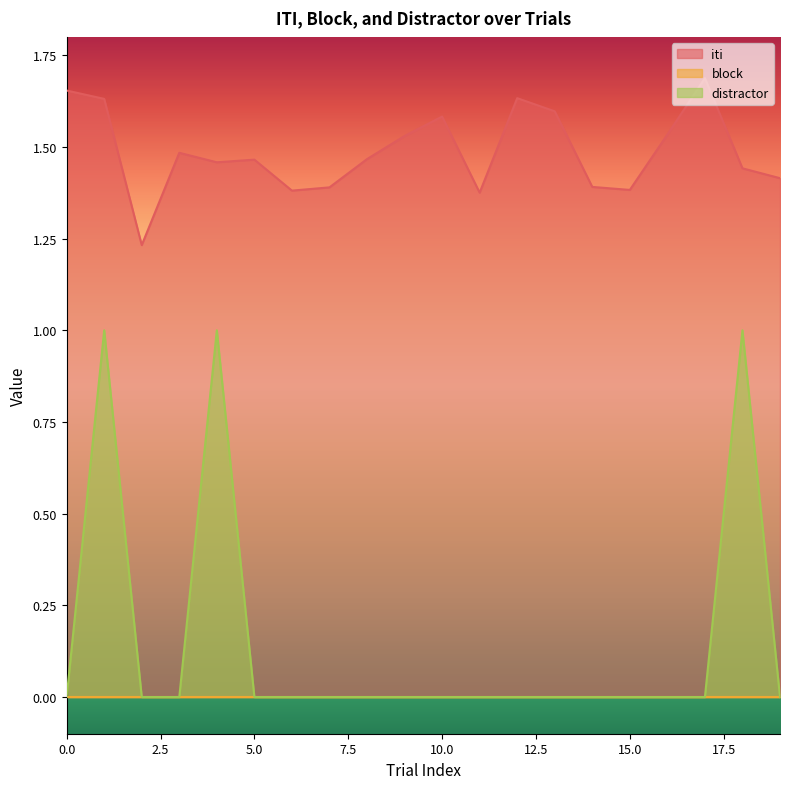

The iti series shows 1.4 at 18. True or false?

True